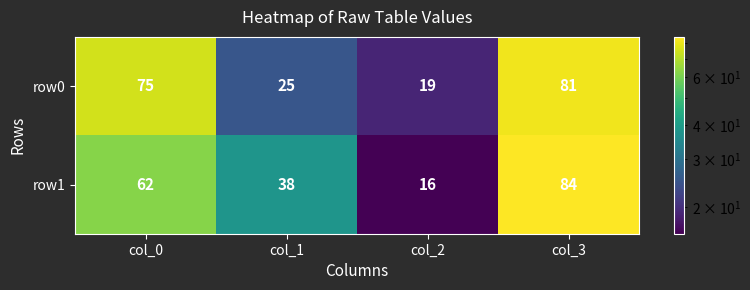

The value of row1 at col_0 is 62. True or false?

True